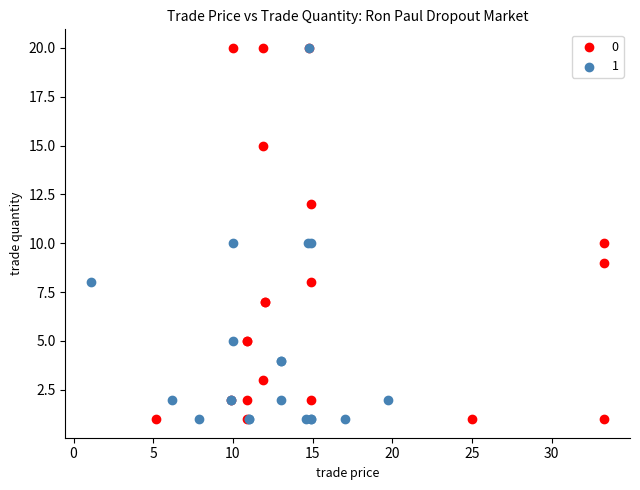

What are all the series names shown in the legend?

0, 1